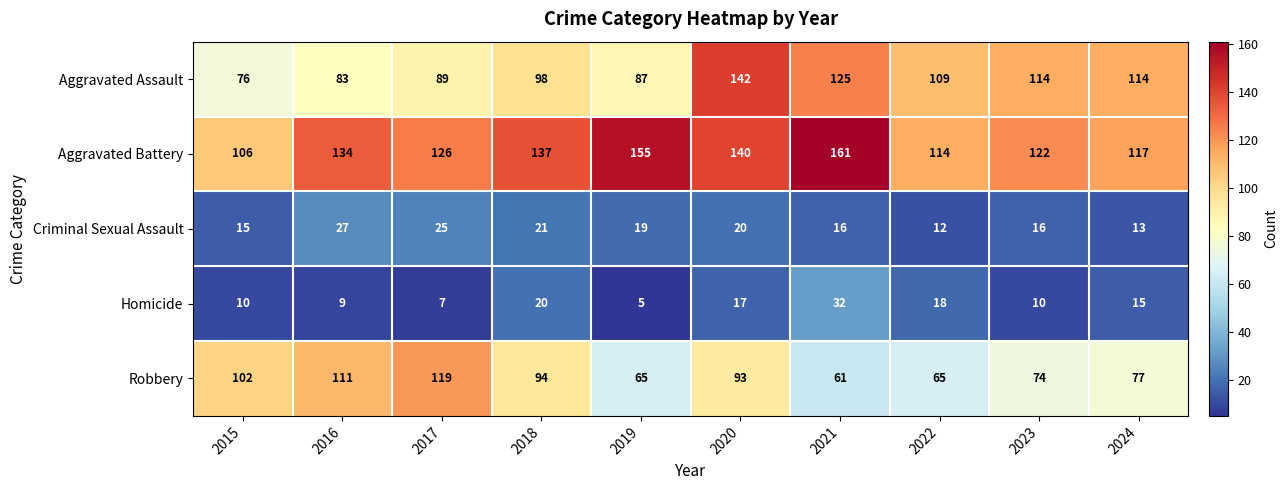

At which category is the sum across all series the highest?

2020